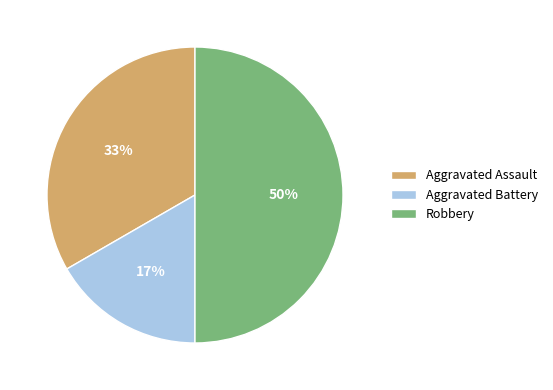

What percentage is the Robbery slice, to the nearest percent?

50%